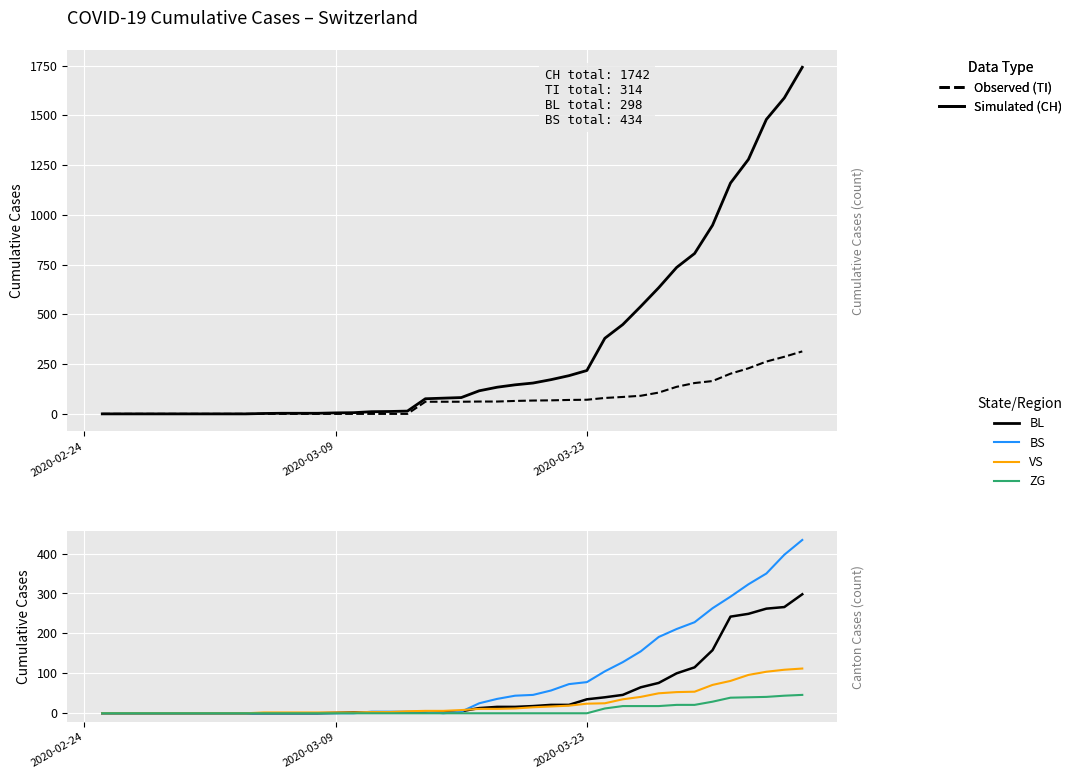

Is the value of TI at 39 greater than the value of BL at 24?

Yes